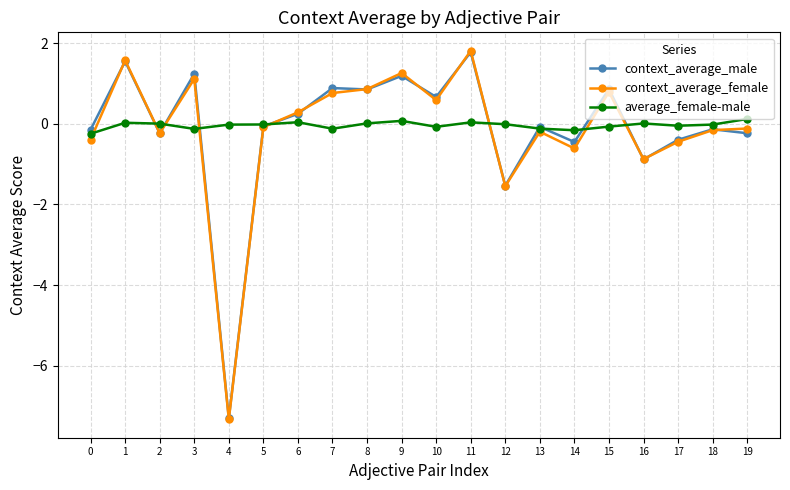

After their last crossing, which series has the higher values: context_average_female or context_average_male?

context_average_female